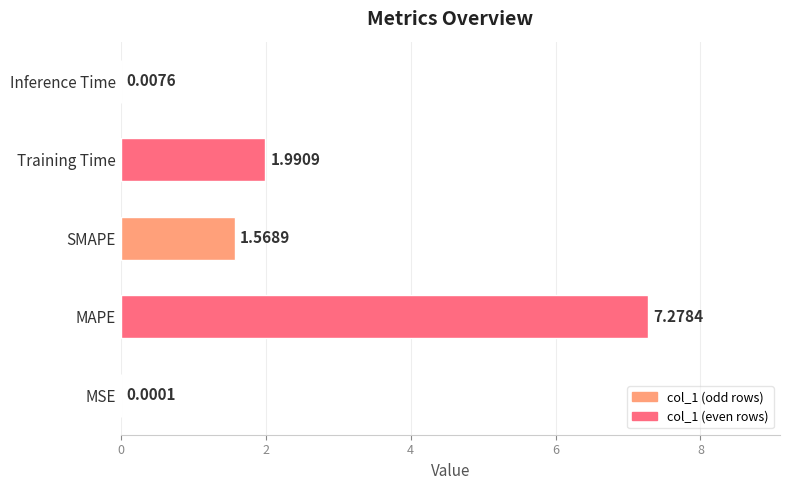

At which label is the value closest to 3?

Training Time